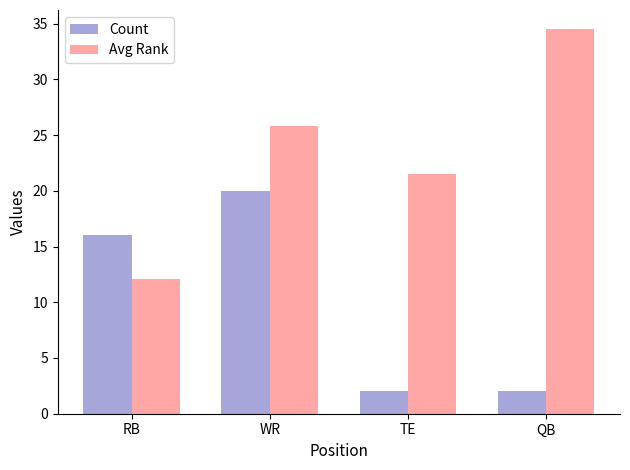

What is the label of the 3rd bar from the right?

WR